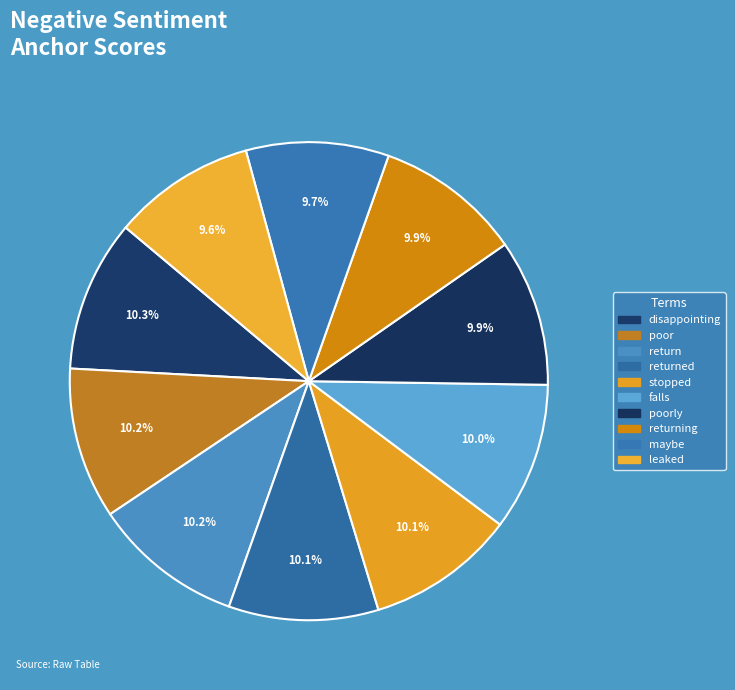

Count the number of slices in the pie.

10